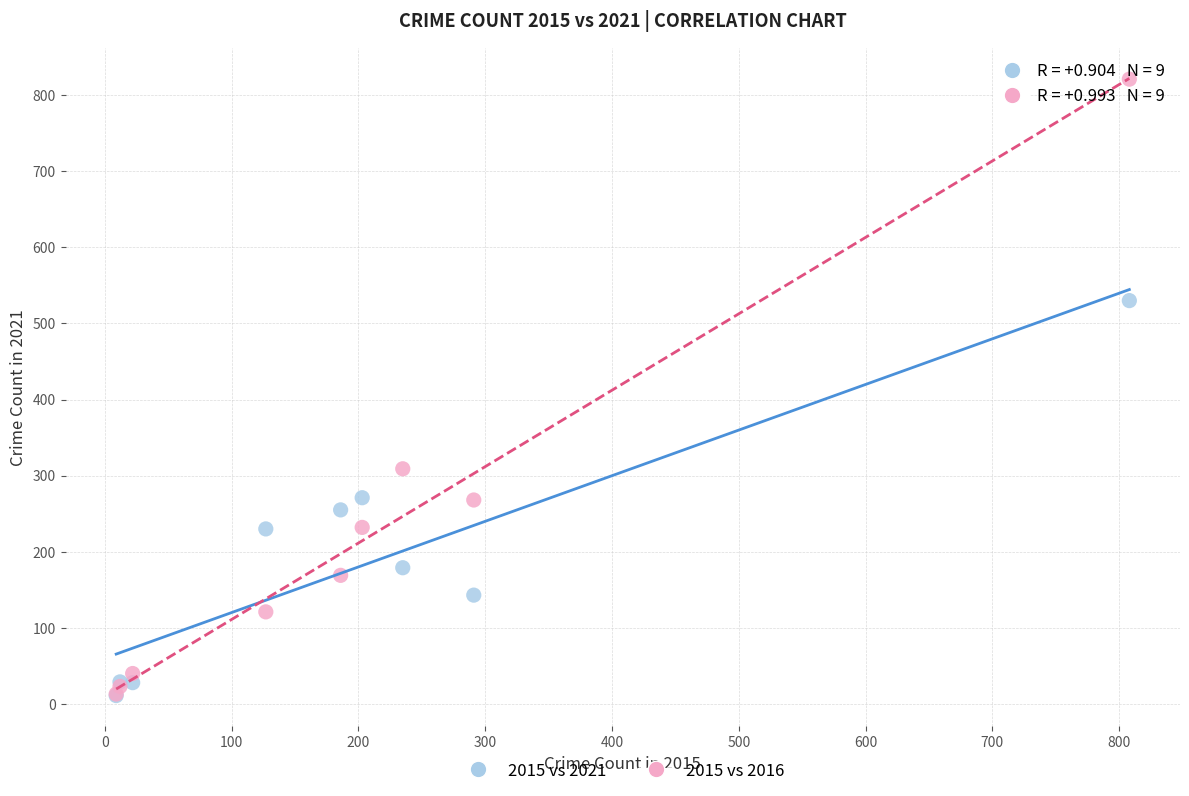

Which series has the largest Y range (max minus min)?

2015 vs 2016